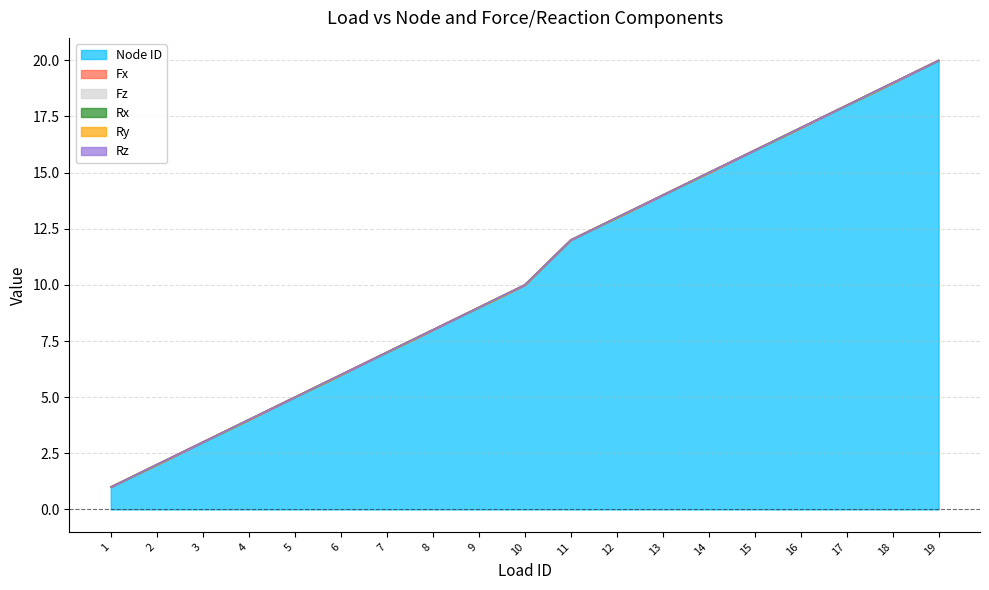

Which series has the largest range (max minus min)?

Node ID